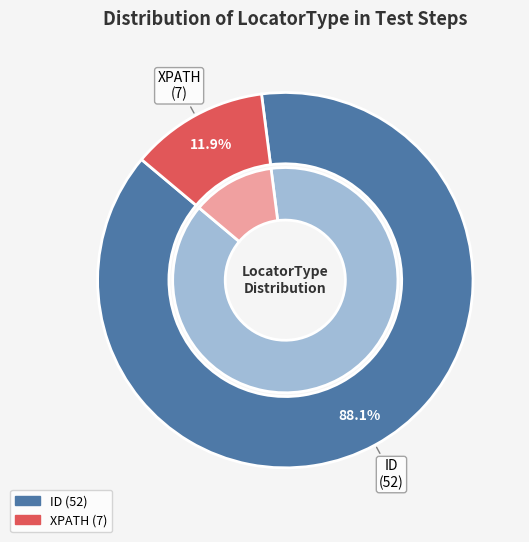

True or false: XPATH accounts for 12% of the total.

True